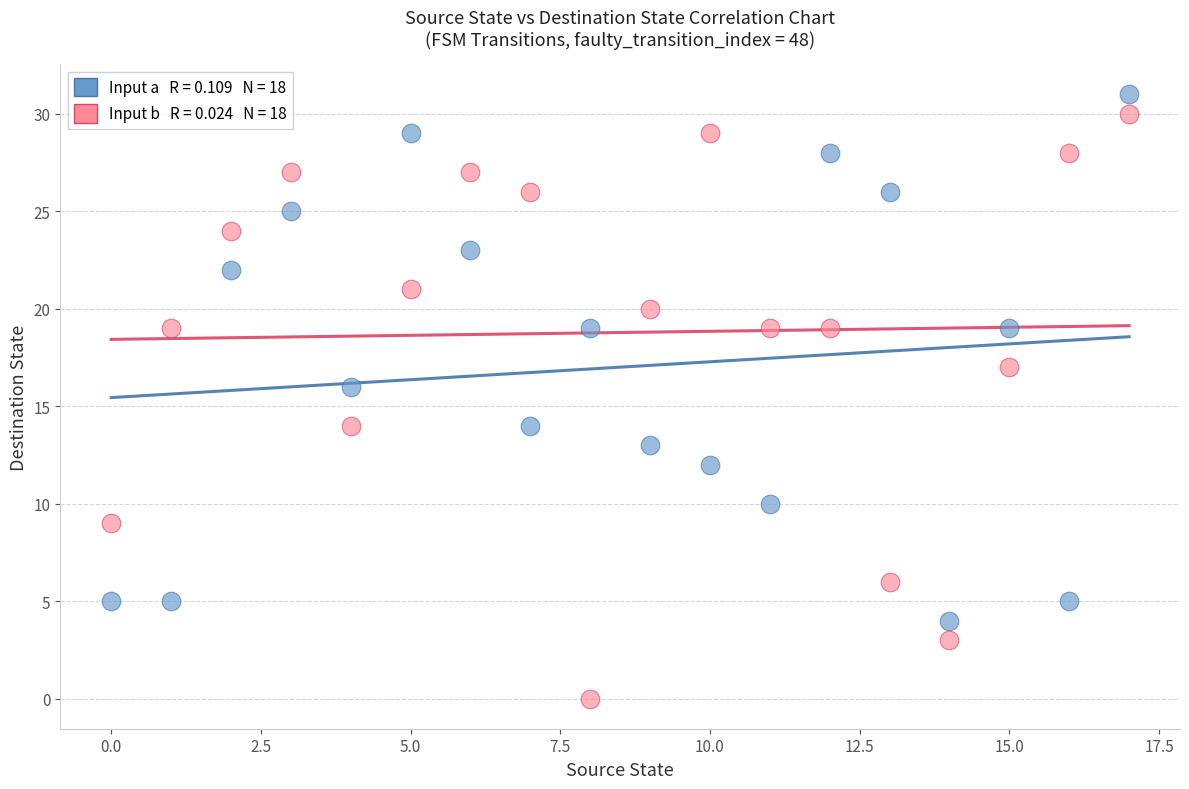

Across all data points, what is the range of Y values (max minus min)?

31